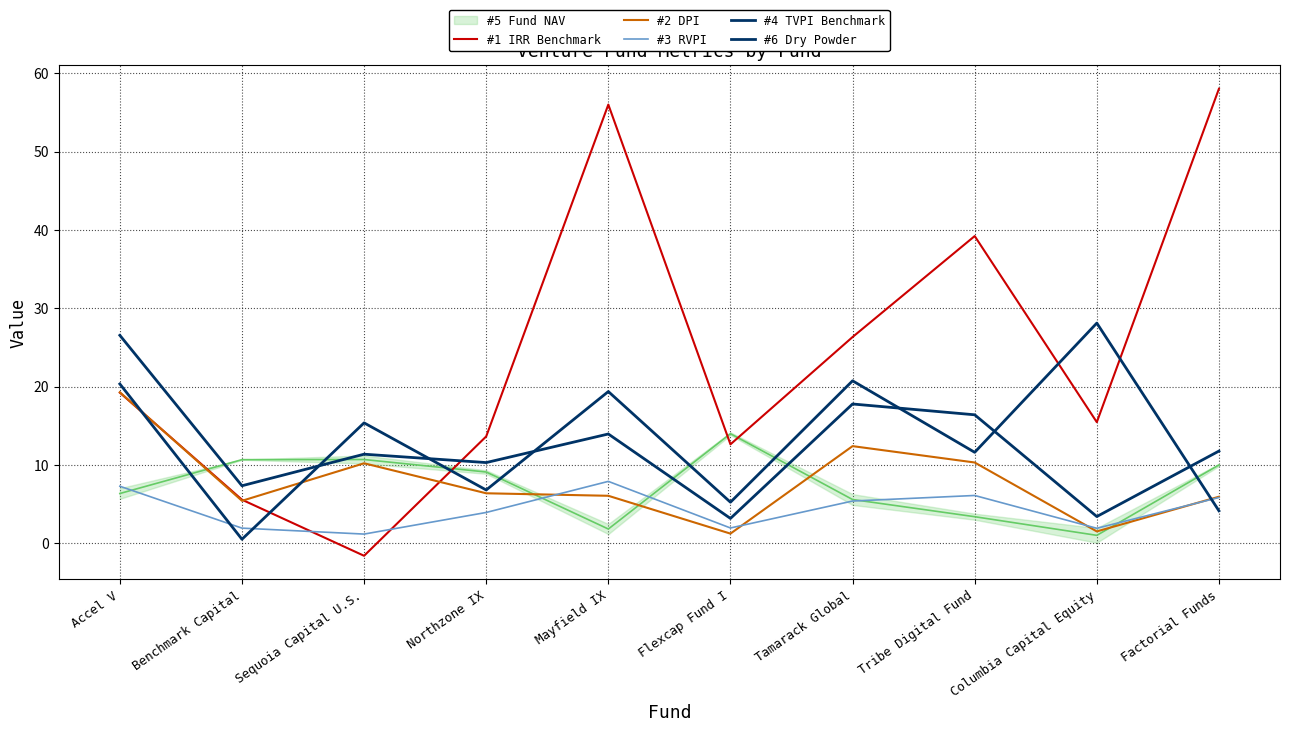

What is the difference between the maximum and minimum values in the #1 IRR Benchmark series?

59.6